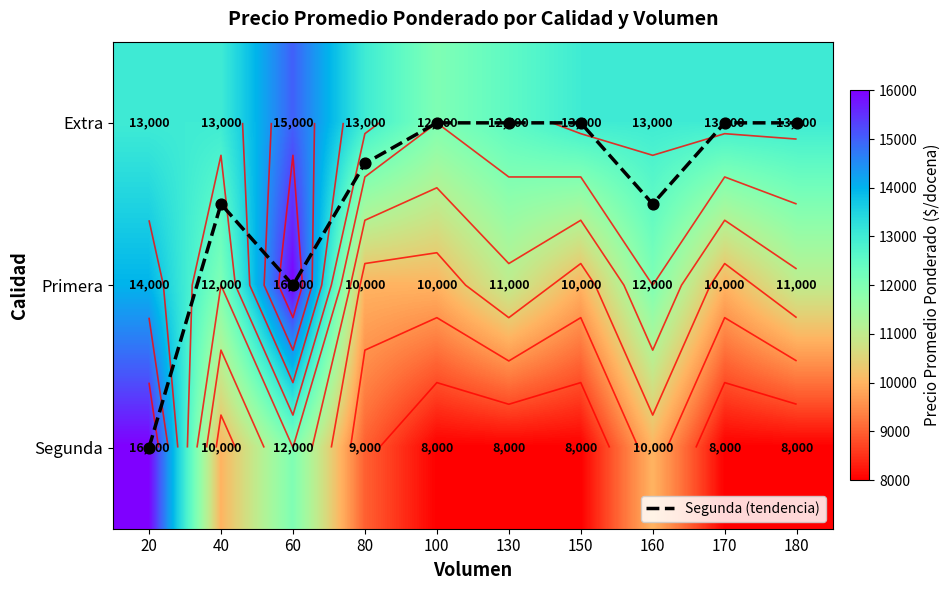

Between 100 and 160, which series saw the biggest shift?

Primera